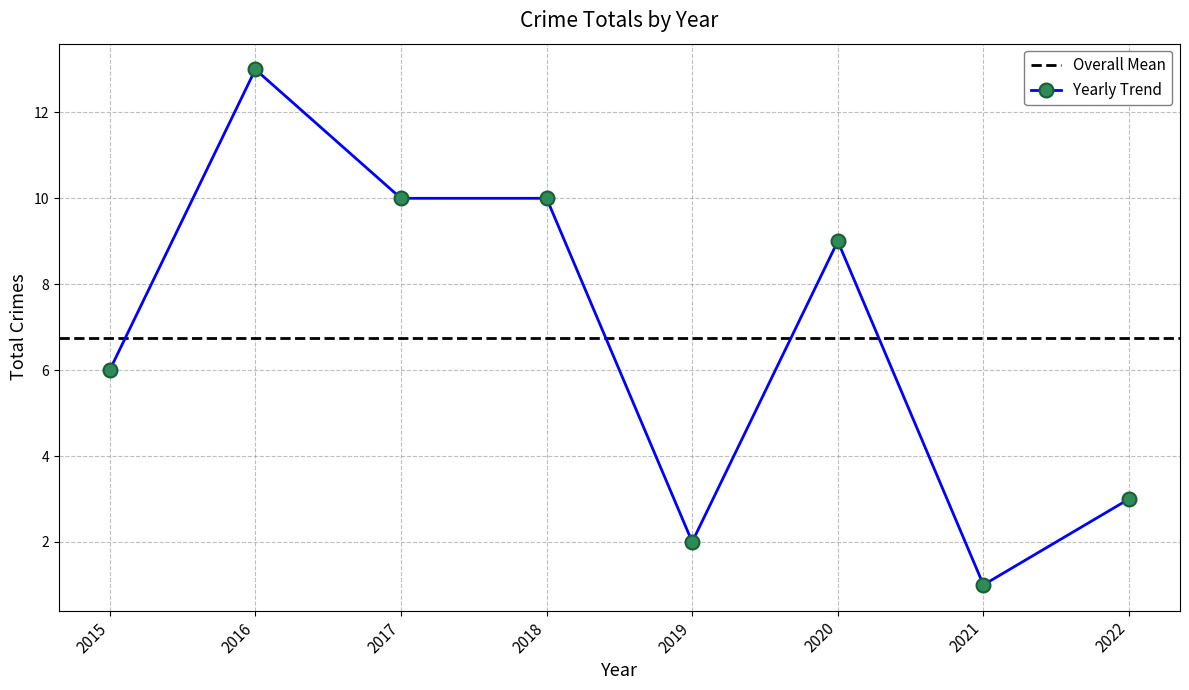

Is this an area chart (filled region under the line)?

No